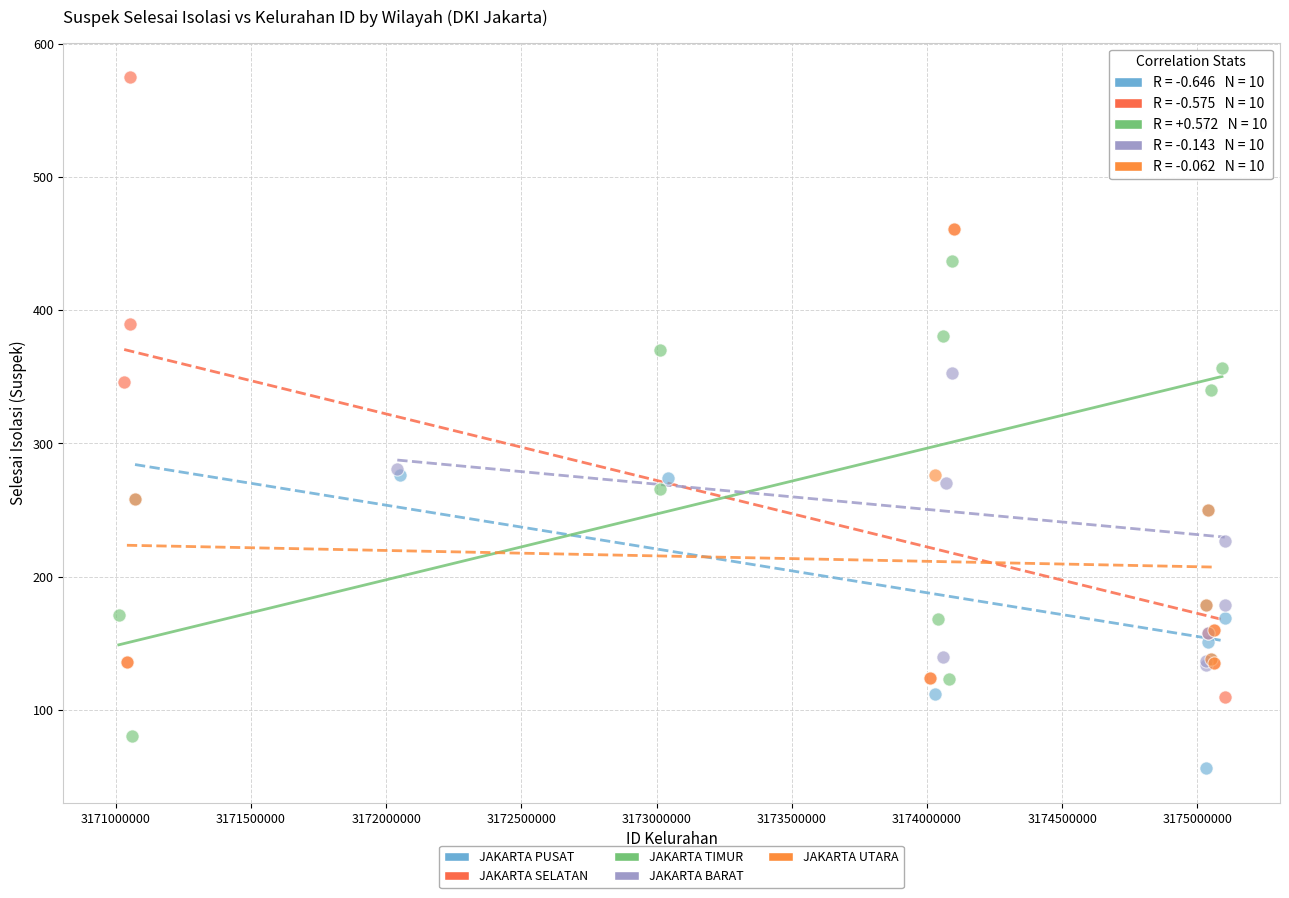

Which series has the widest spread of Y values?

JAKARTA SELATAN